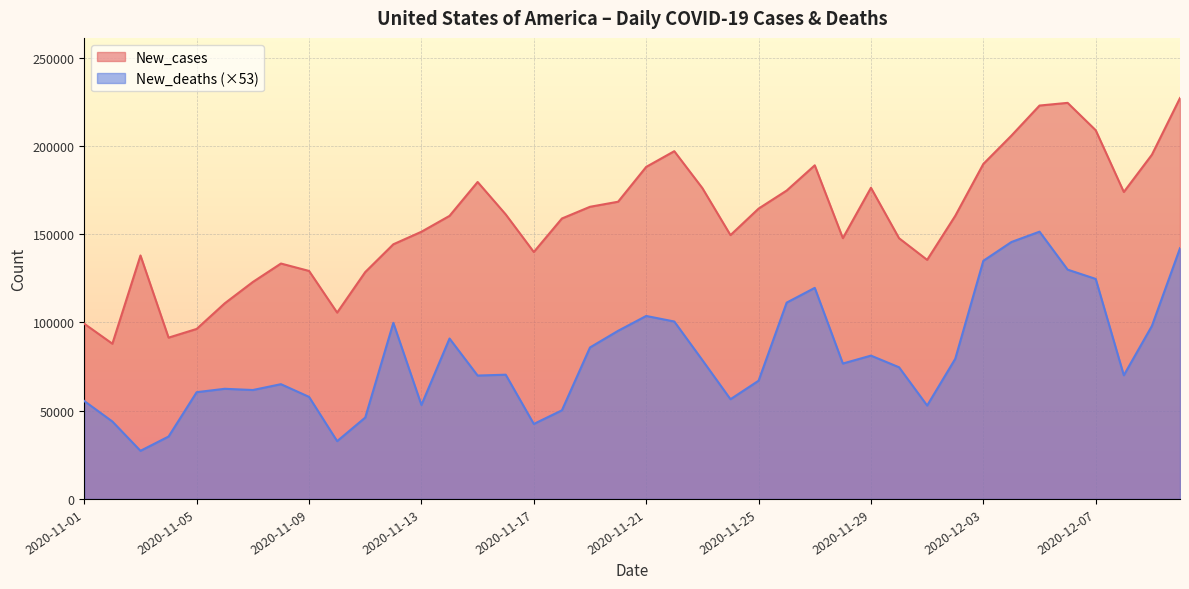

How many distinct data groups are displayed?

2